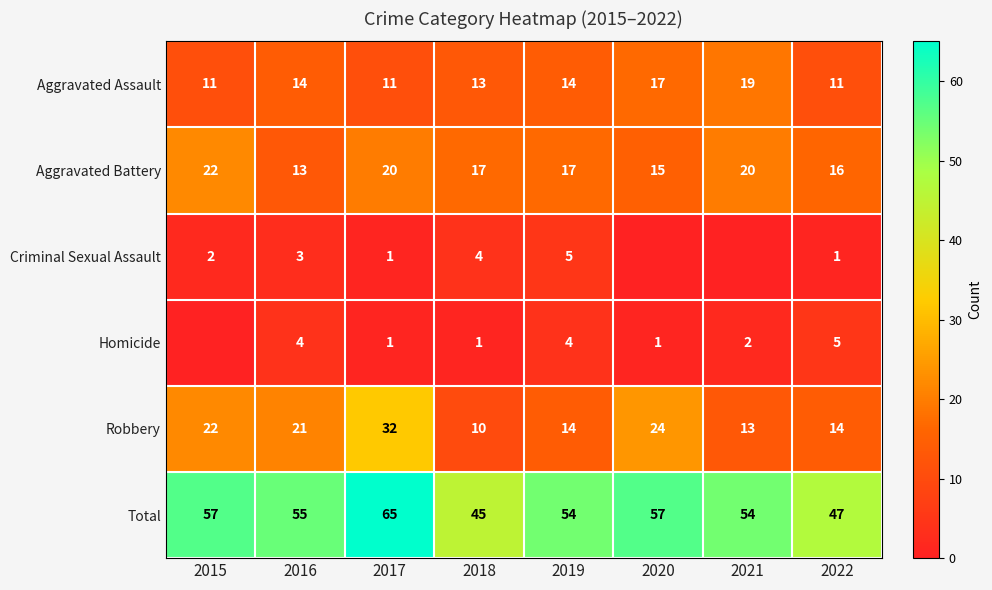

What is the spread (max minus min) of values at 2020?

57